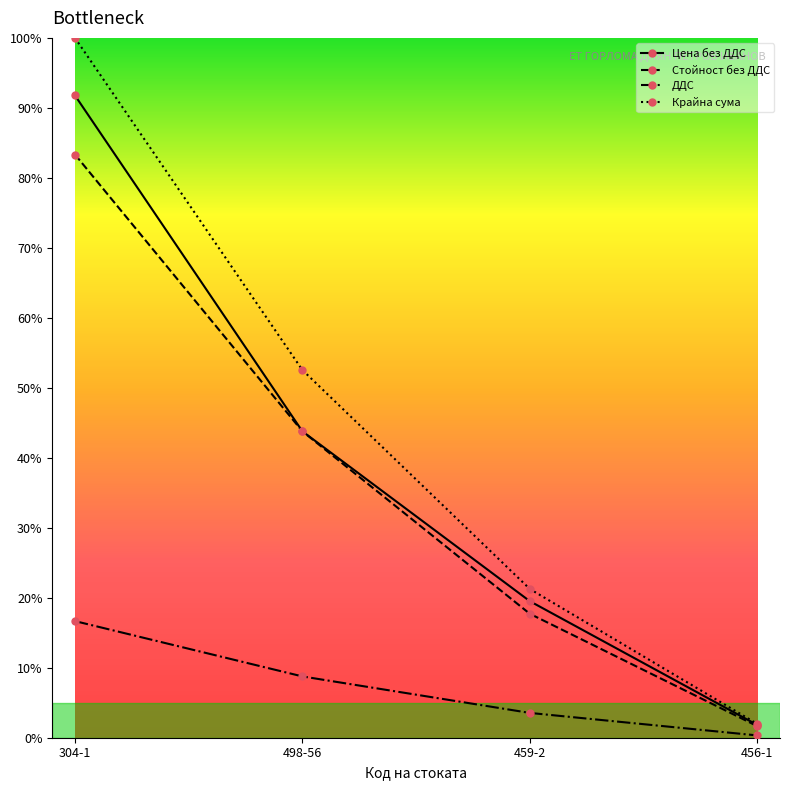

Does the chart display data point markers on the line(s)?

Yes